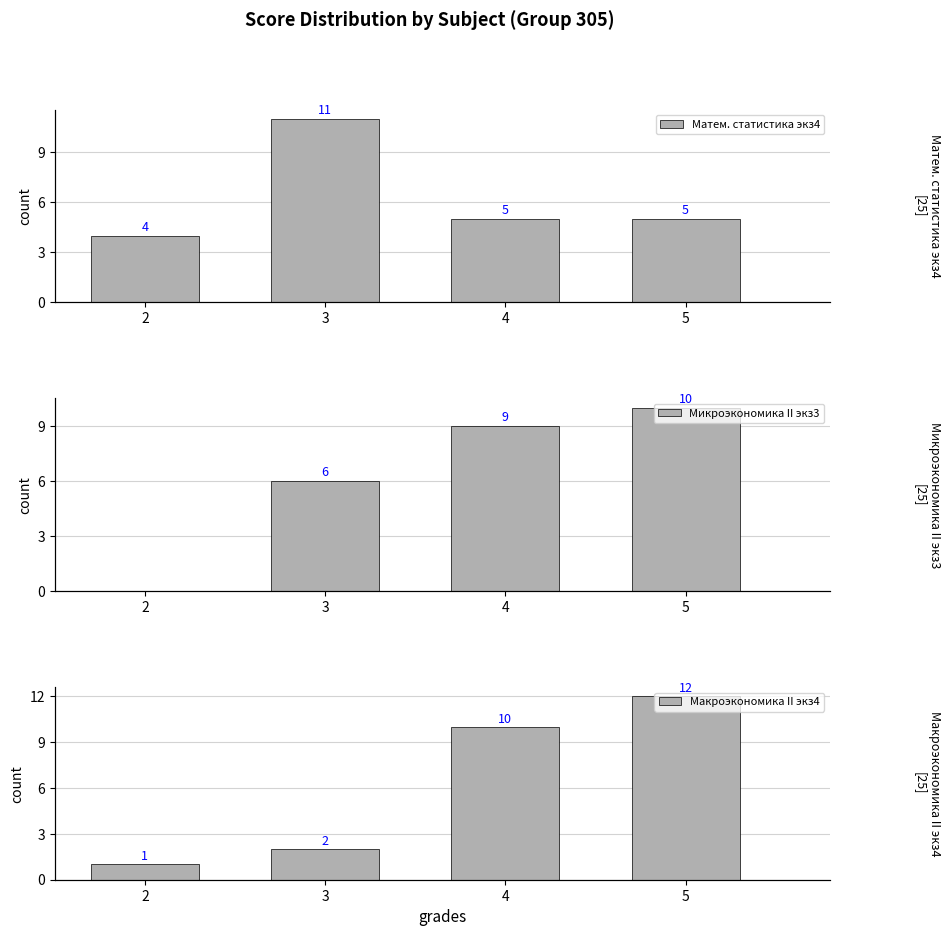

Which series changed the most between 3 and 5?

Макроэкономика II экз4